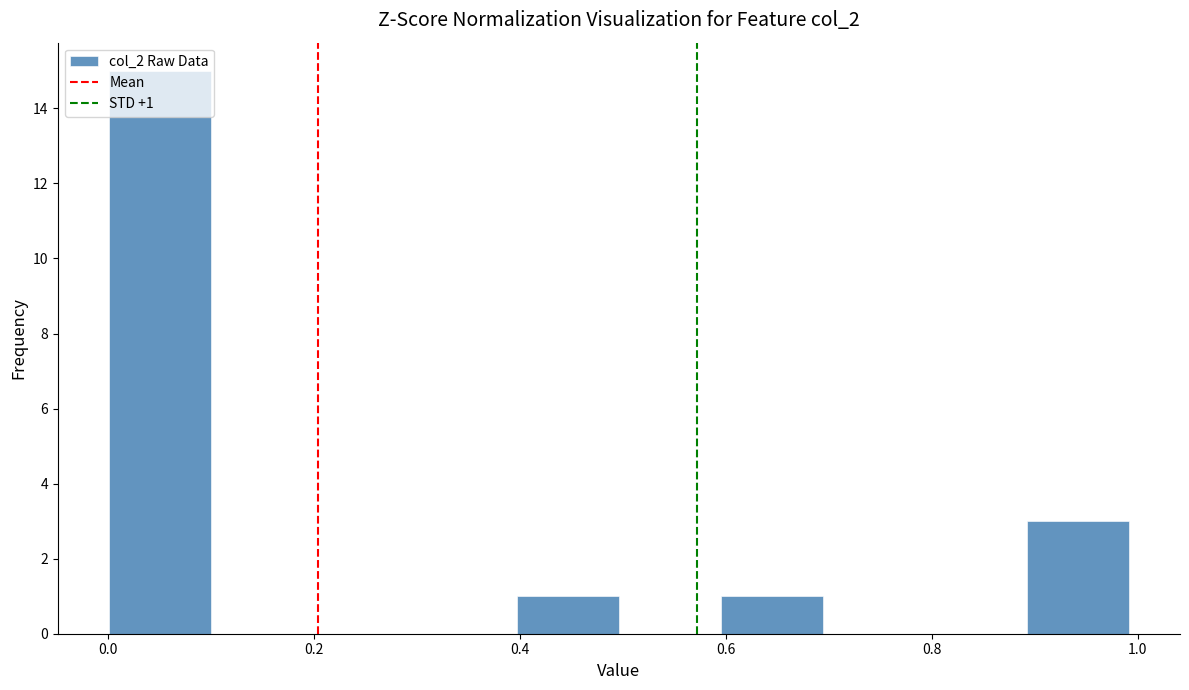

Over which range of the x-axis is the bar tallest?

0.0 to 0.1